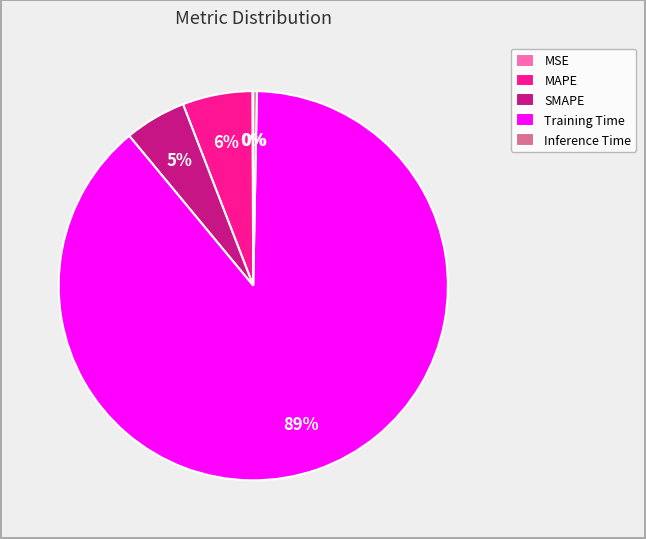

The Training Time slice represents 97% of the pie. True or false?

False